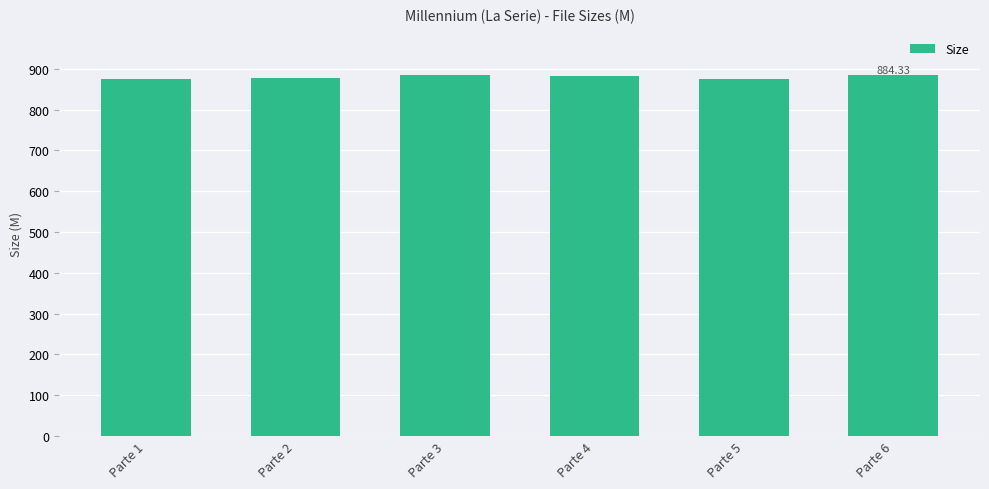

Read the value at Parte 4.

881.4